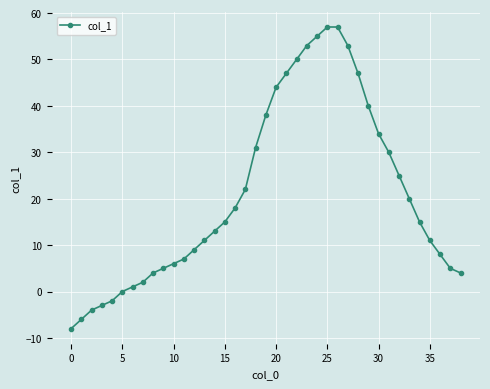

What is the greatest value displayed?

57